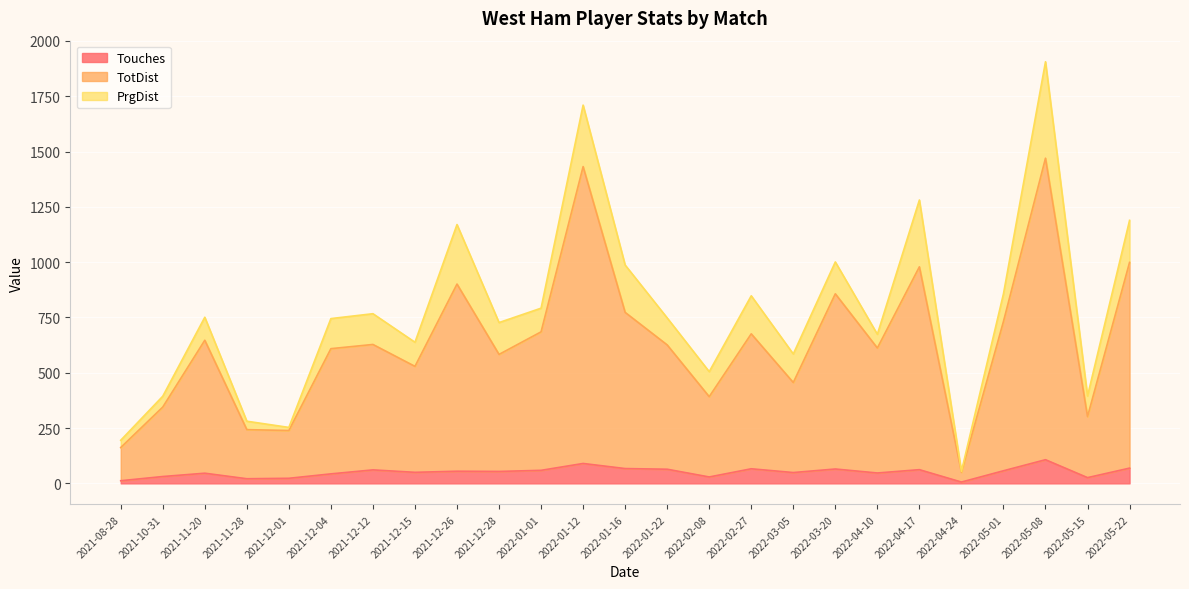

How many interior local valleys does the TotDist series have?

8